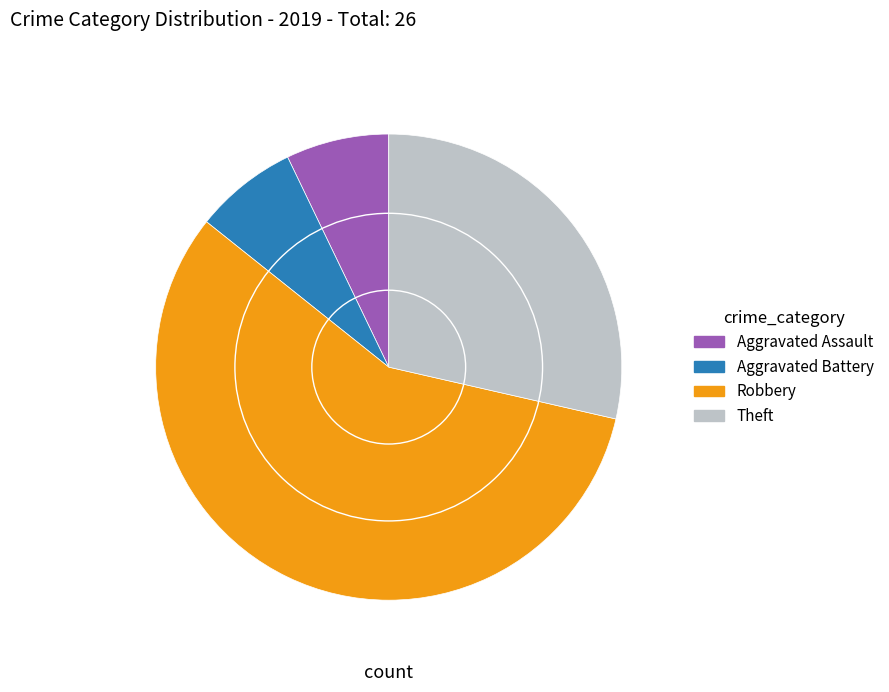

What is the largest slice in the pie chart?

Robbery